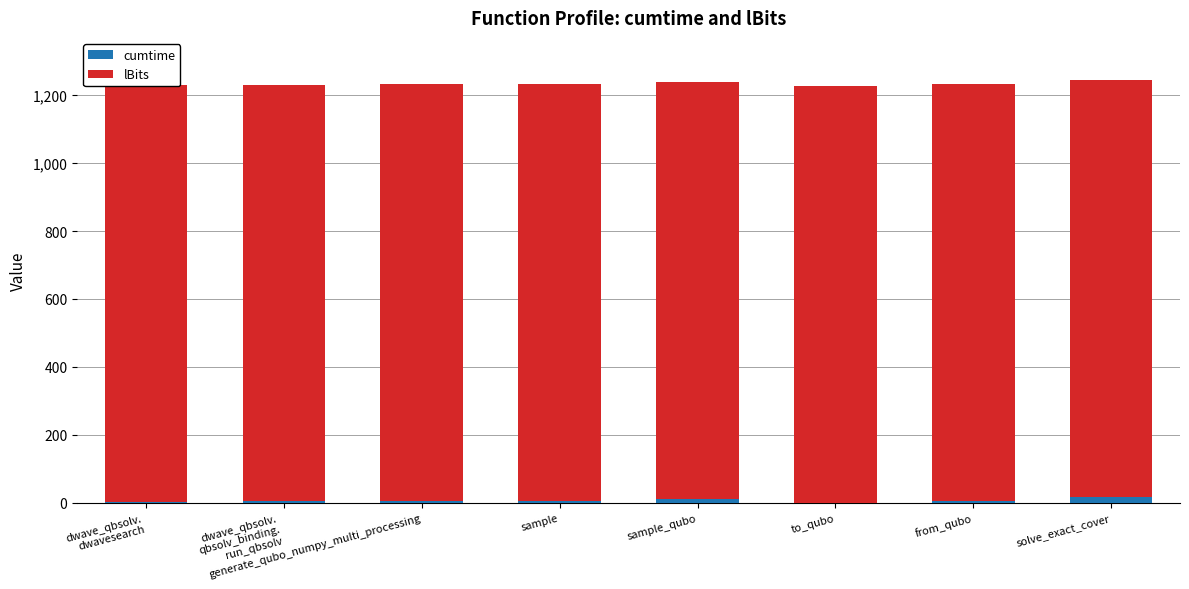

Count the number of data series in this chart.

2